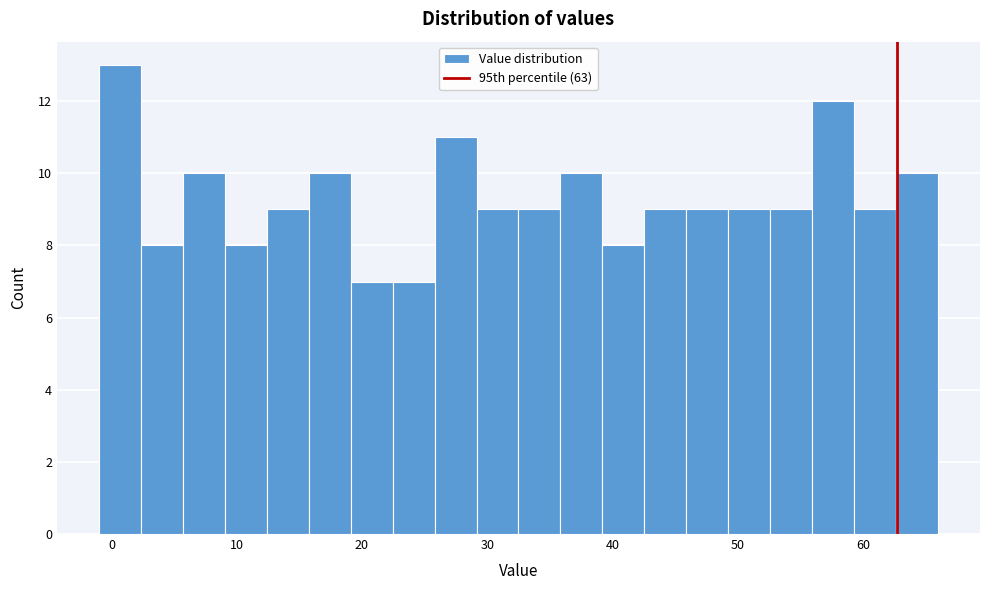

Around what value on the x-axis is the tallest bar? Give the approximate position of its centre, as read against the axis.

1